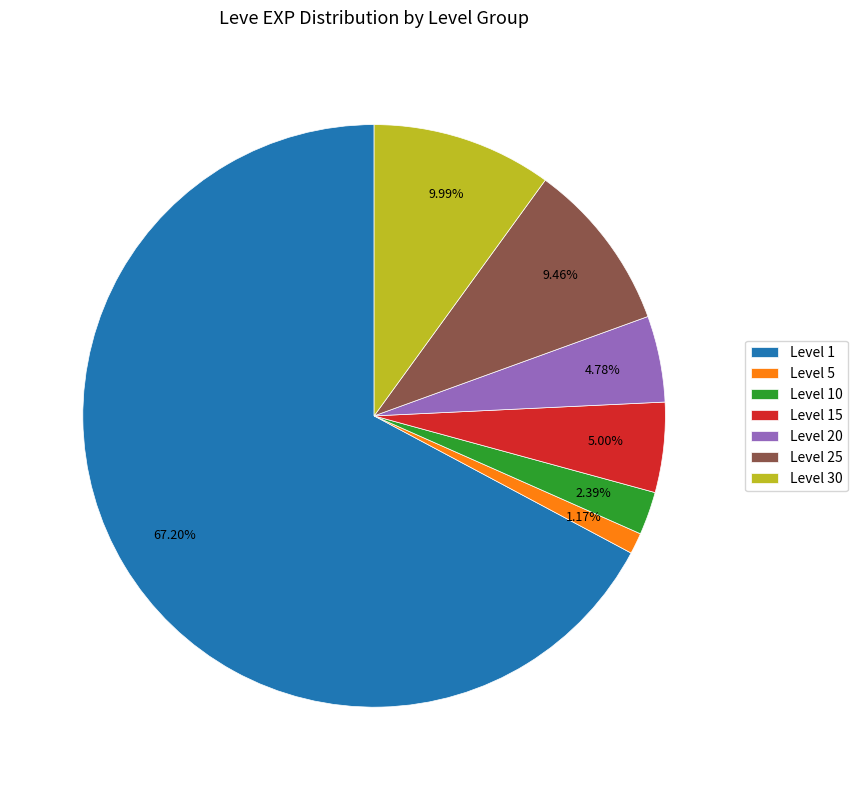

Is there a majority slice in this chart?

Yes